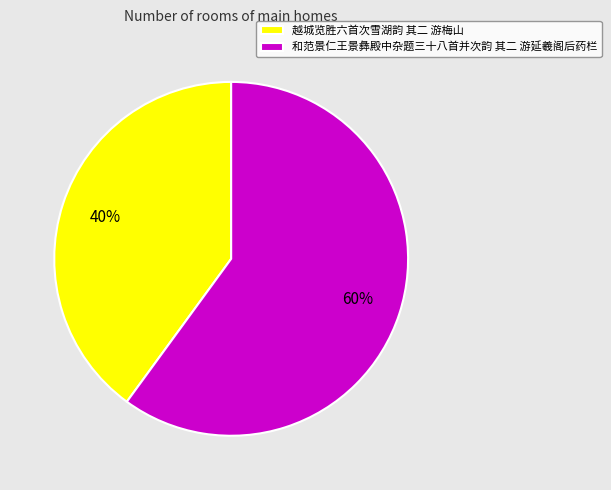

The 和范景仁王景彝殿中杂题三十八首并次韵 其二 游延羲阁后药栏 slice represents 54% of the pie. True or false?

False